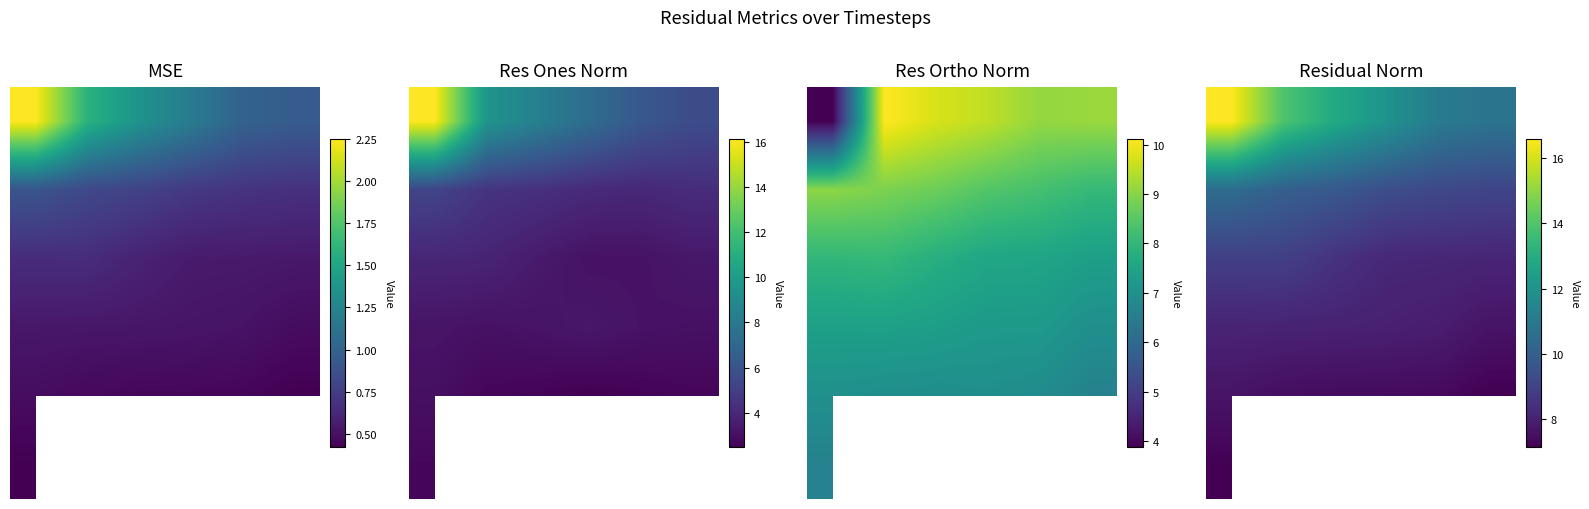

Which has a higher value, 5 or 4?

4